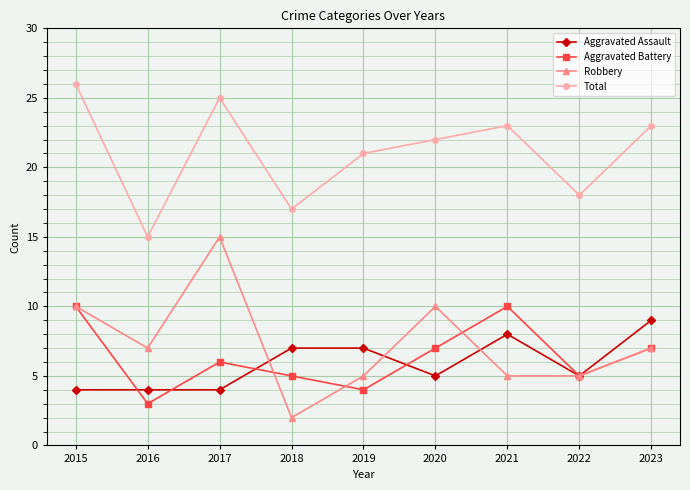

At how many categories does at least one series exceed 16?

8